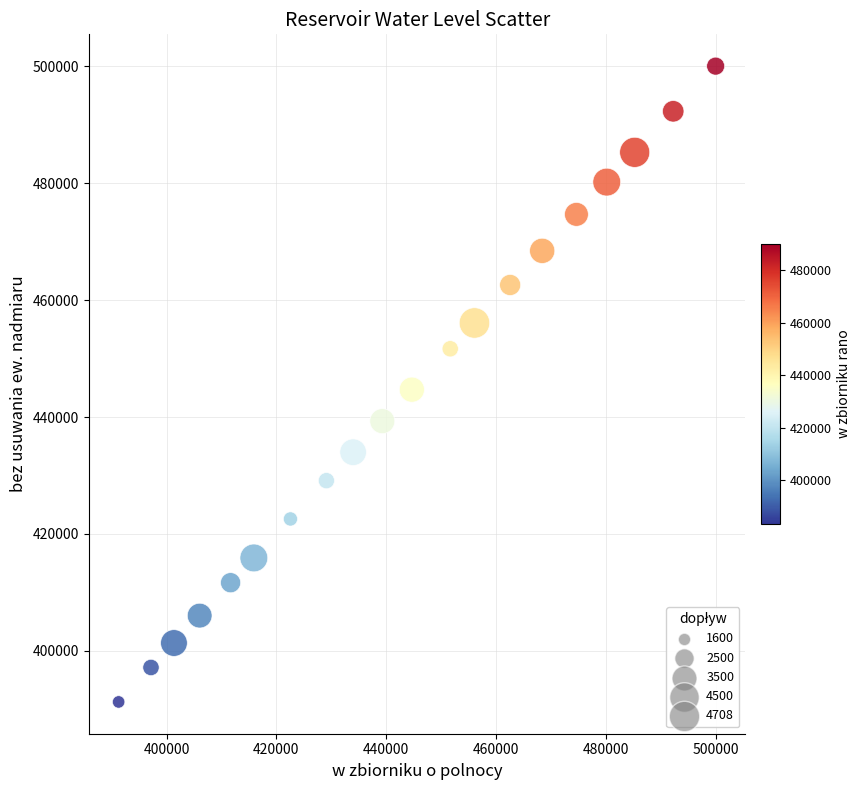

What is the range of X values (max minus min)?

108720